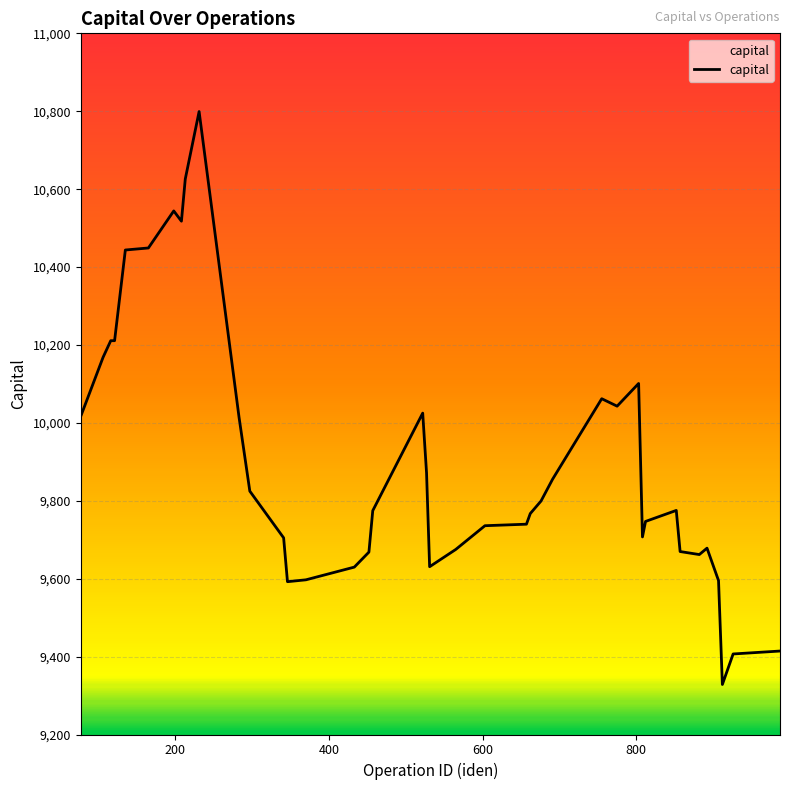

How many distinct data groups are displayed?

1